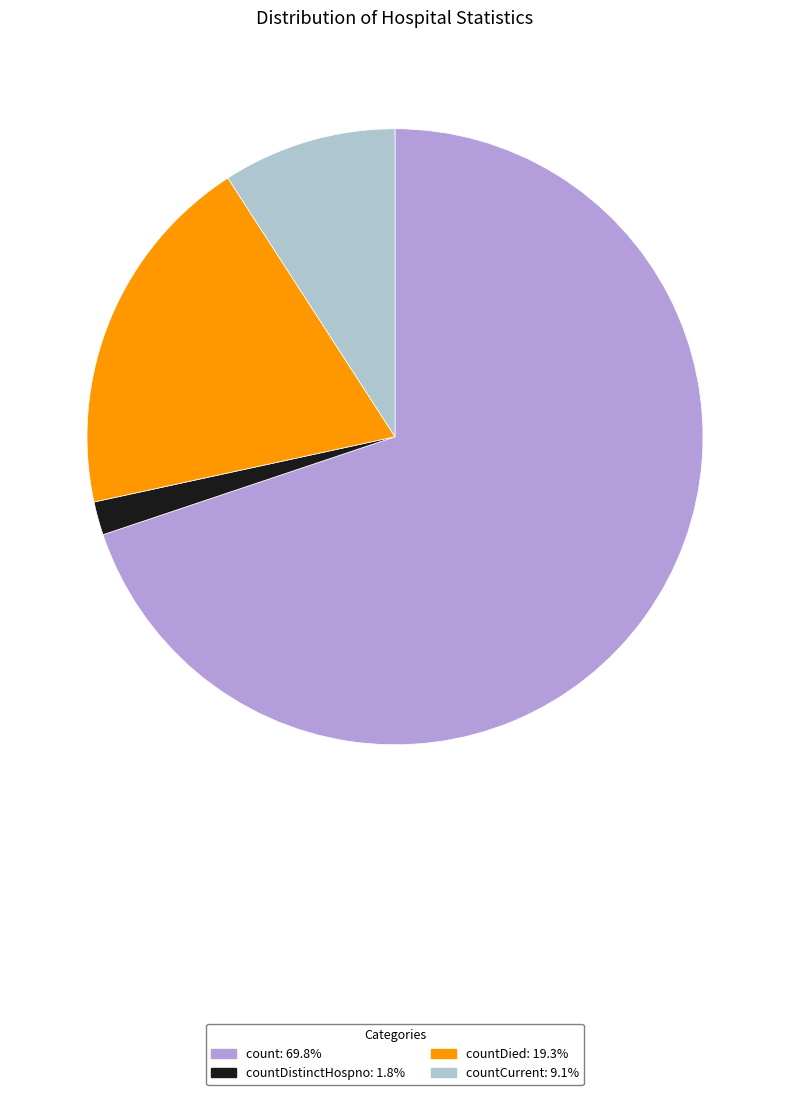

Does any single category account for the majority?

Yes